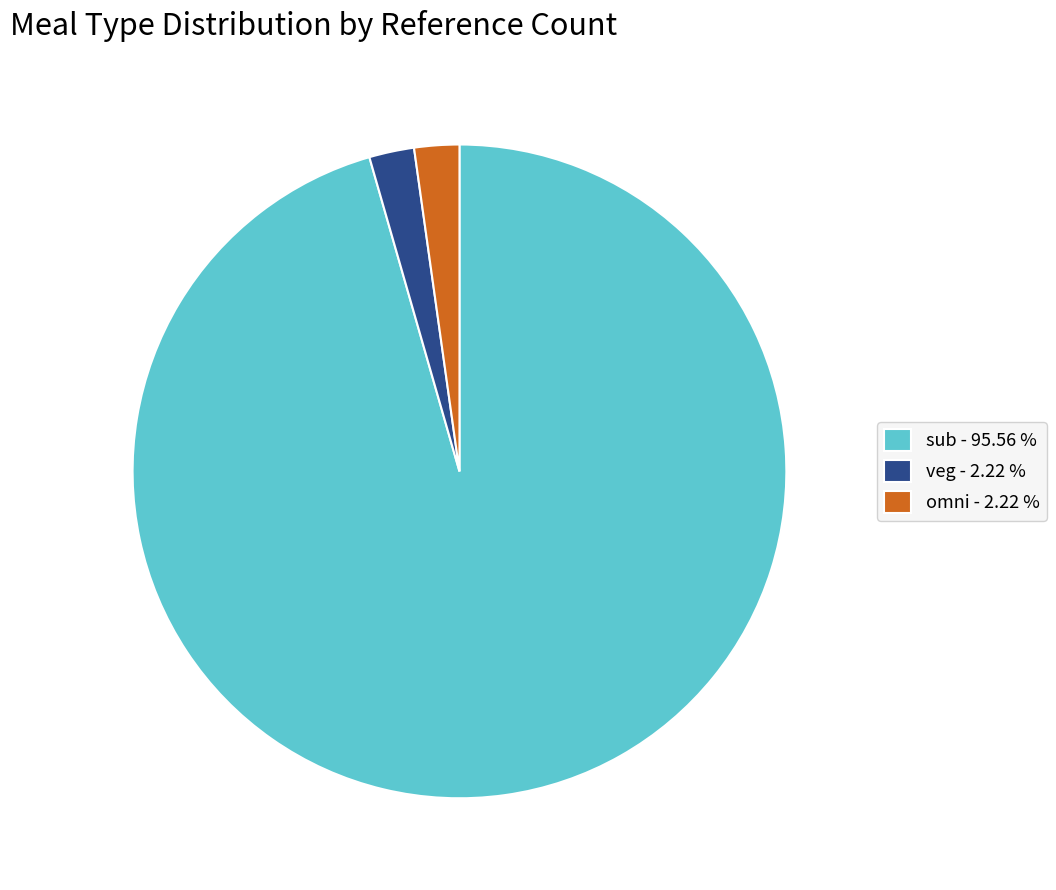

Count the number of slices in the pie.

3